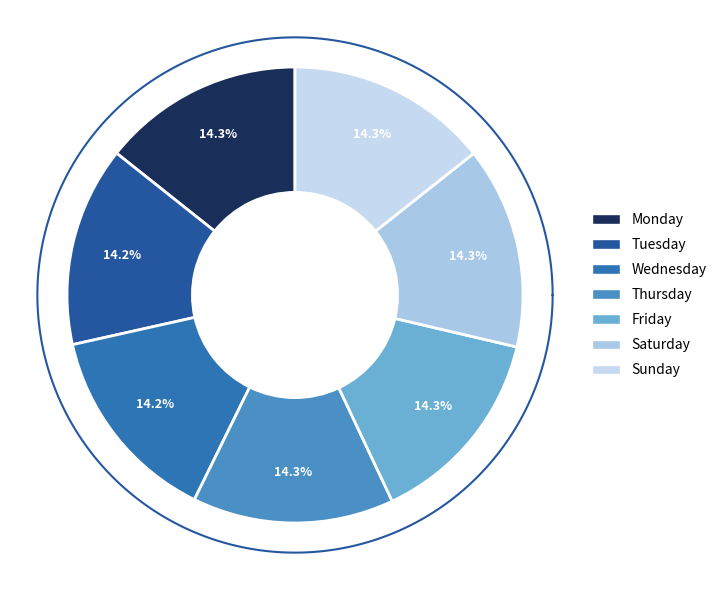

Count the number of slices in the pie.

7